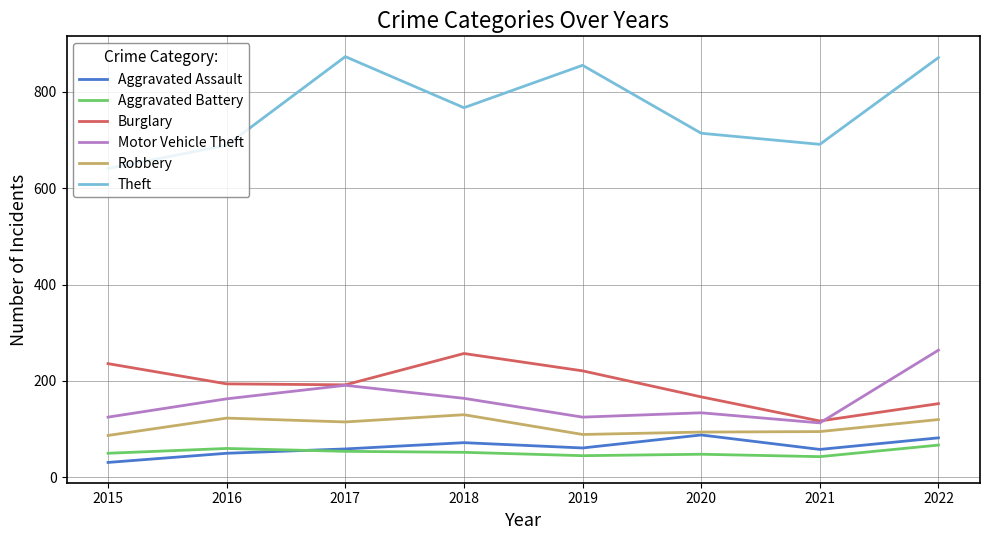

Which series has the widest spread of values?

Theft